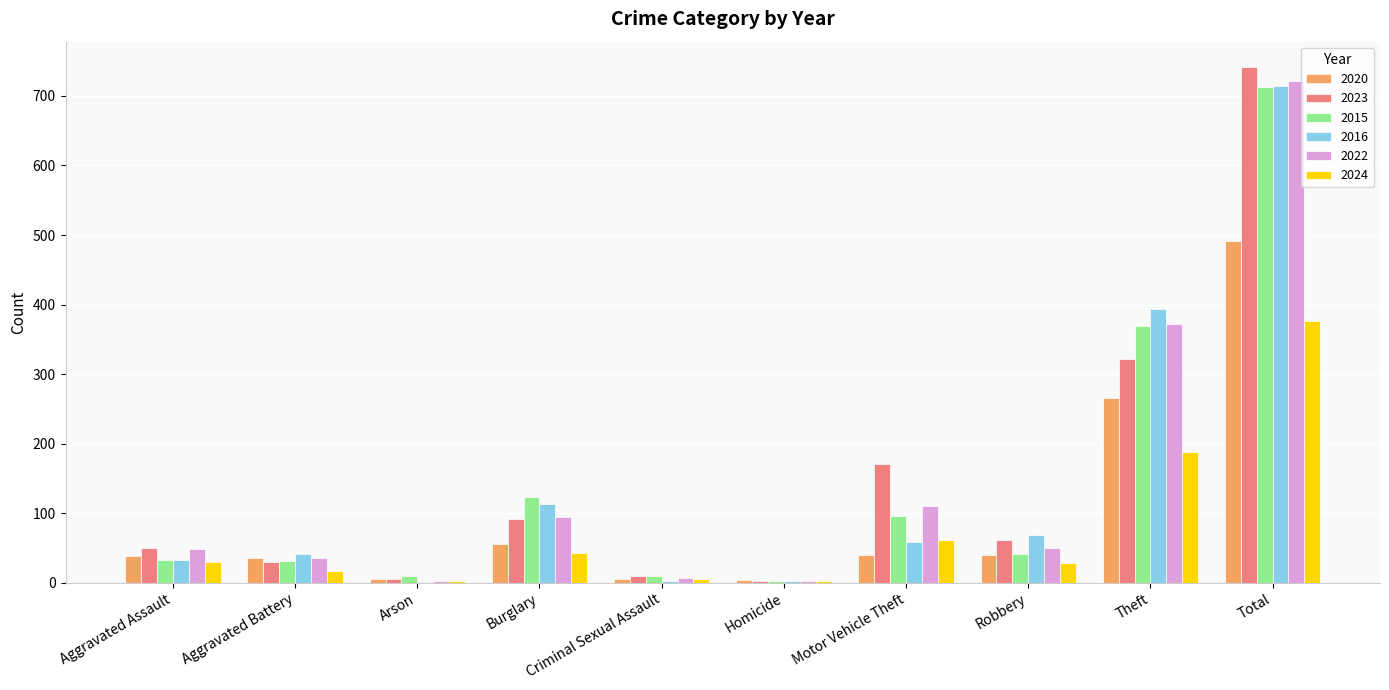

What is the greatest value displayed?

741